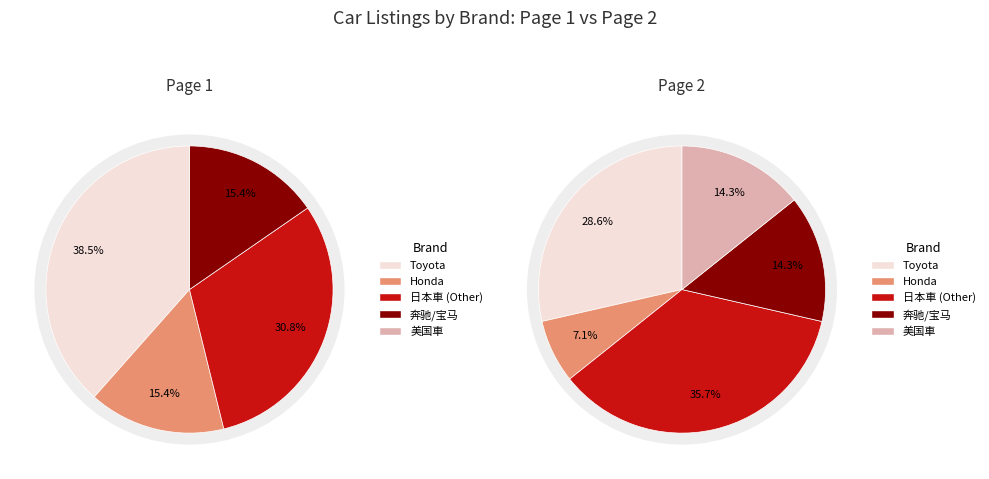

How many slices are in this pie chart?

5